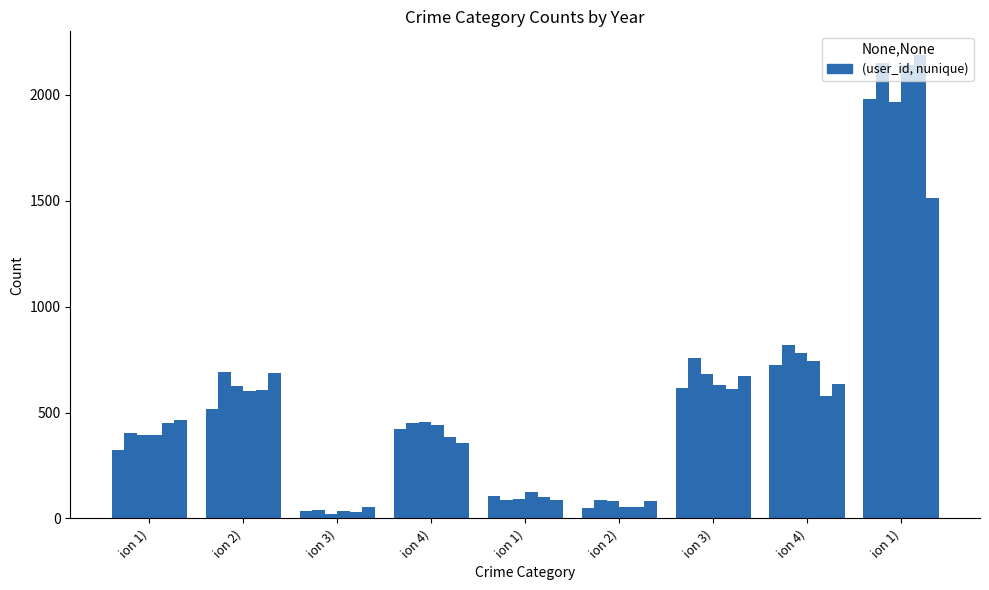

How many series are shown in this chart?

6